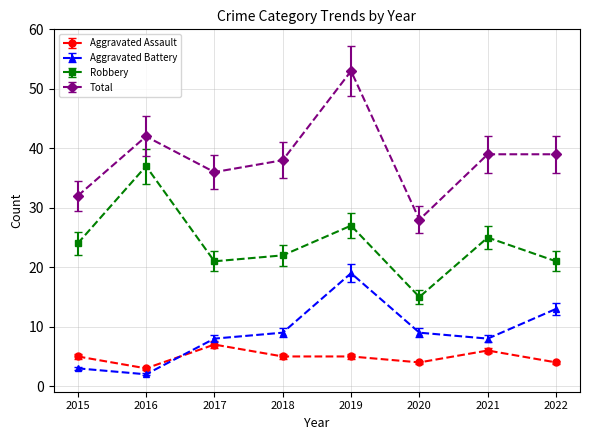

True or false: Aggravated Assault has more than 0 interior local peaks.

True